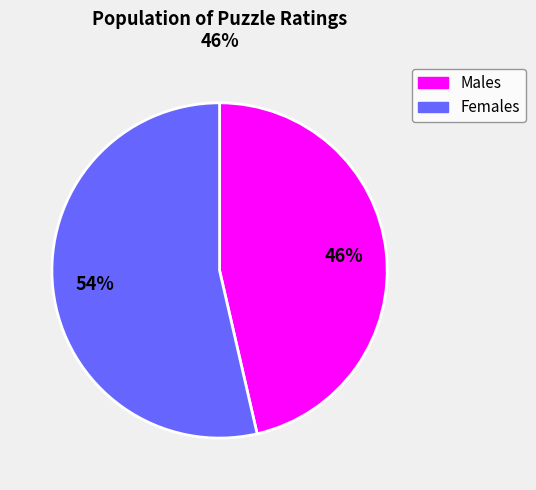

To the nearest percent, what is the average slice percentage?

50%